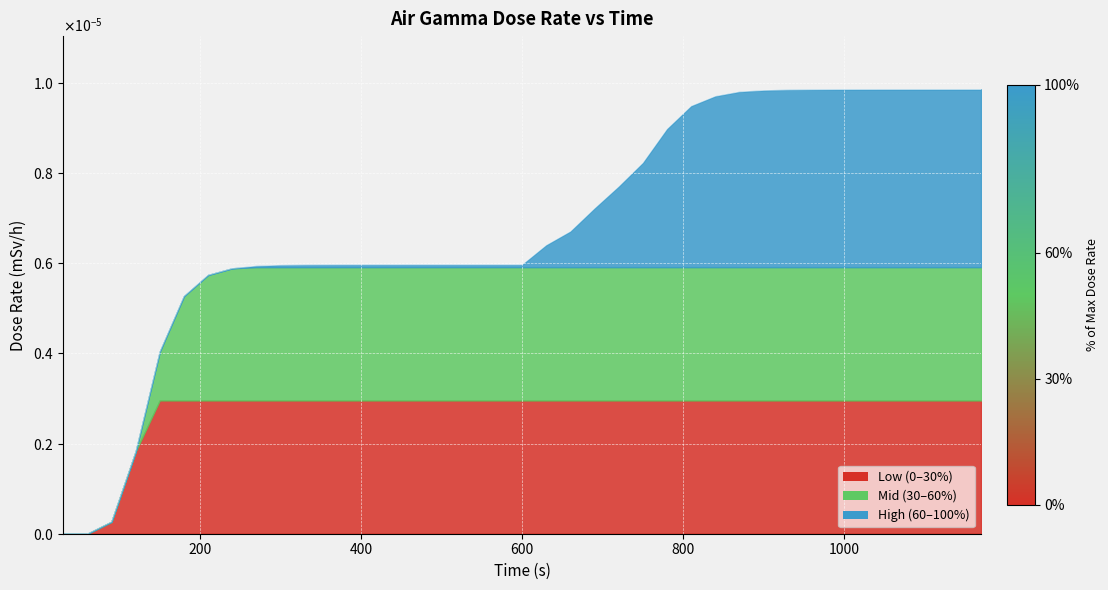

Rank the categories by value from lowest to highest.

30, 60, 90, 120, 150, 180, 210, 240, 270, 300, 330, 360, 390, 420, 450, 480, 510, 540, 570, 600, 630, 660, 690, 720, 750, 780, 810, 840, 870, 900, 930, 960, 990, 1020, 1050, 1080, 1110, 1140, 1170